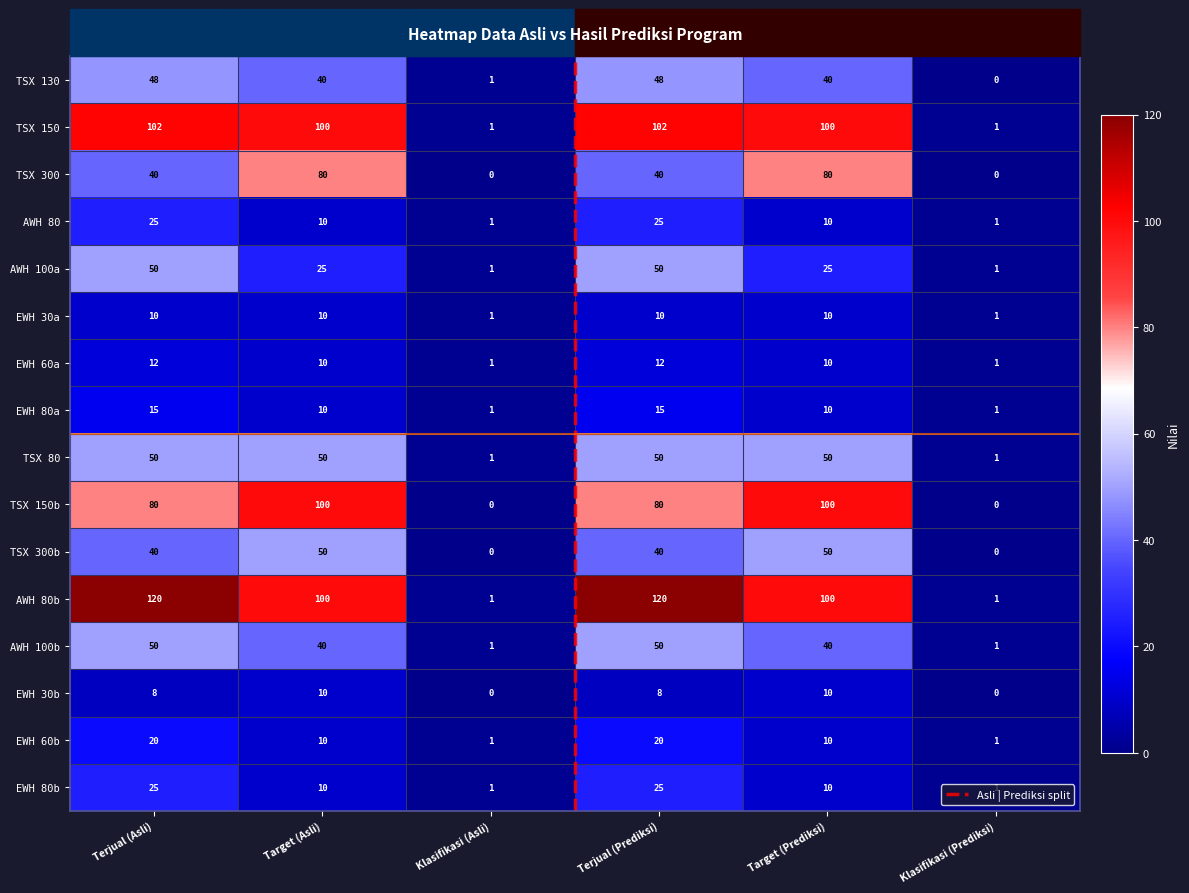

Which series has the largest total across all categories?

AWH 80b